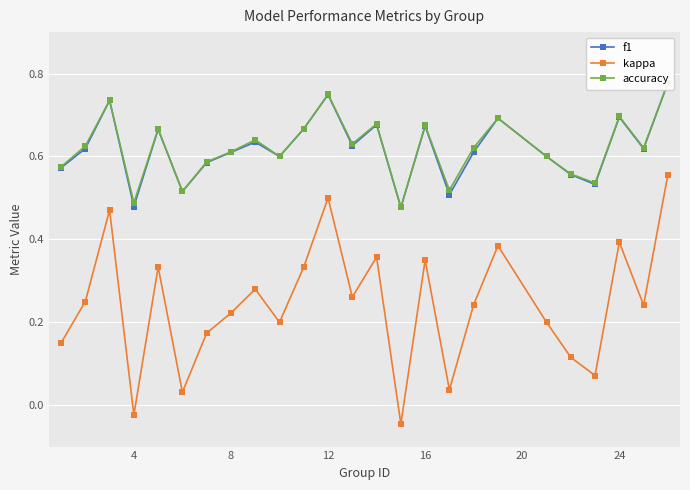

How many interior local peaks does the kappa series have?

8